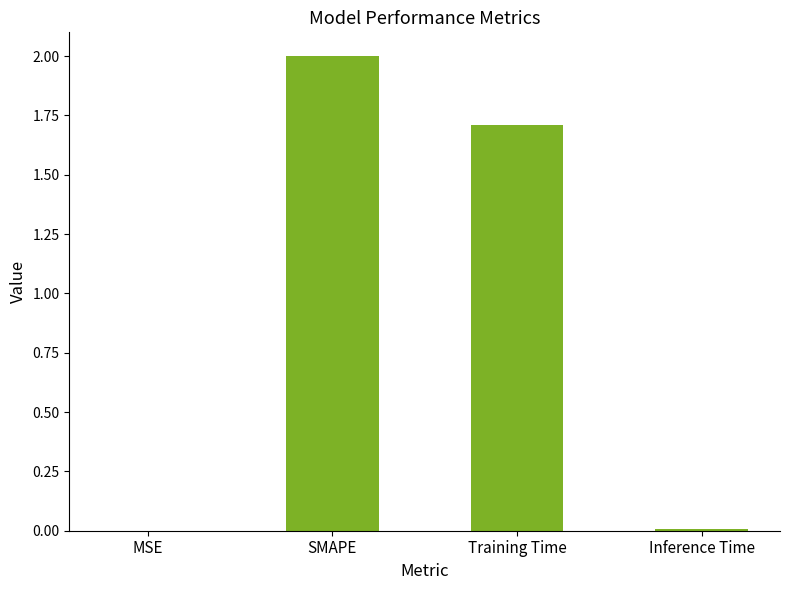

What is the greatest value displayed?

2.0